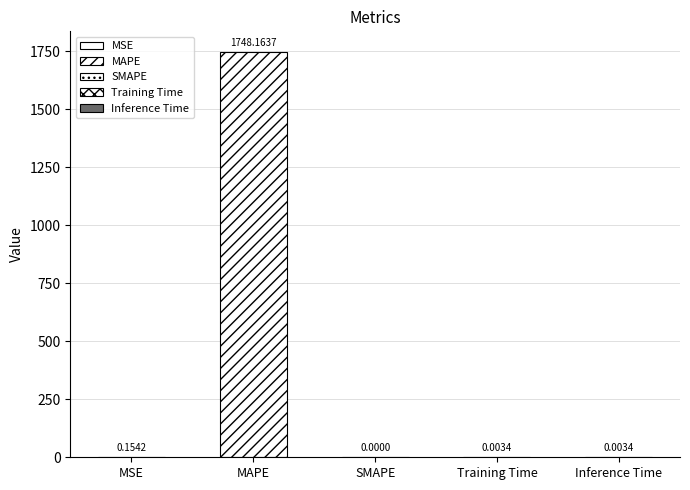

What is the label of the 4th bar from the right?

MAPE